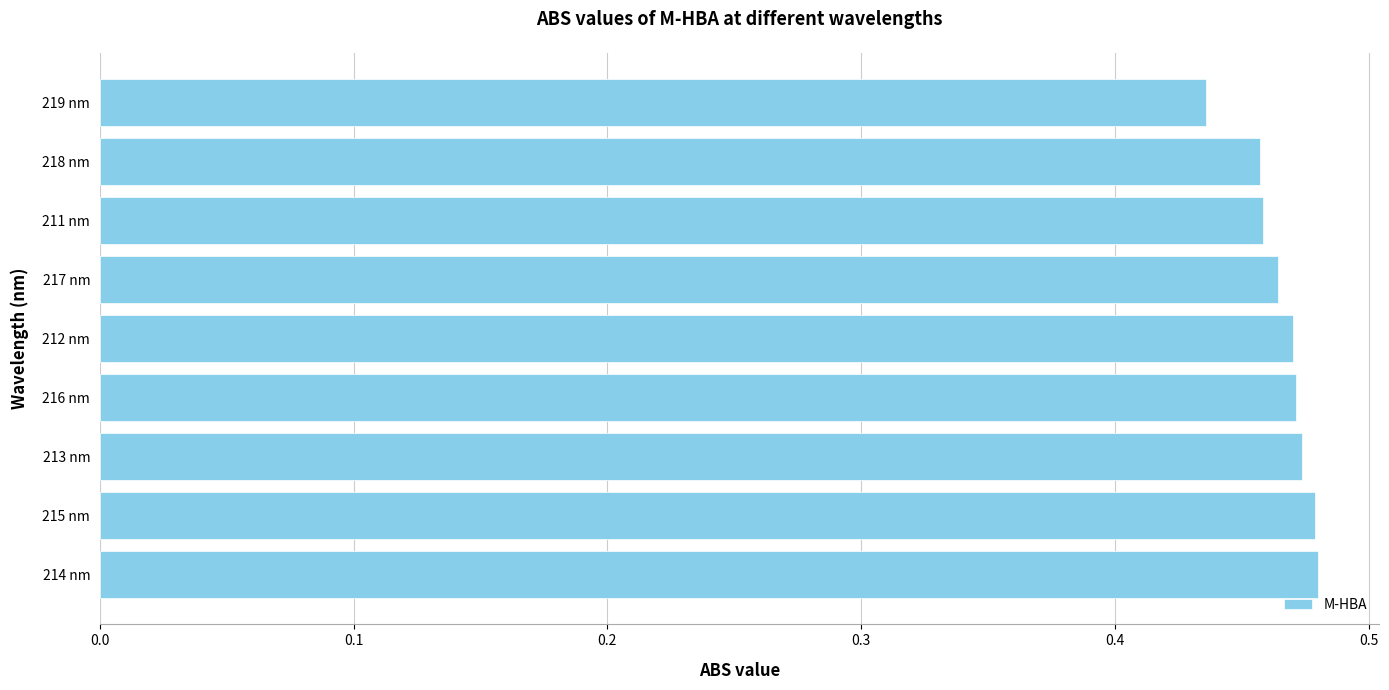

How many bars are there in total?

9